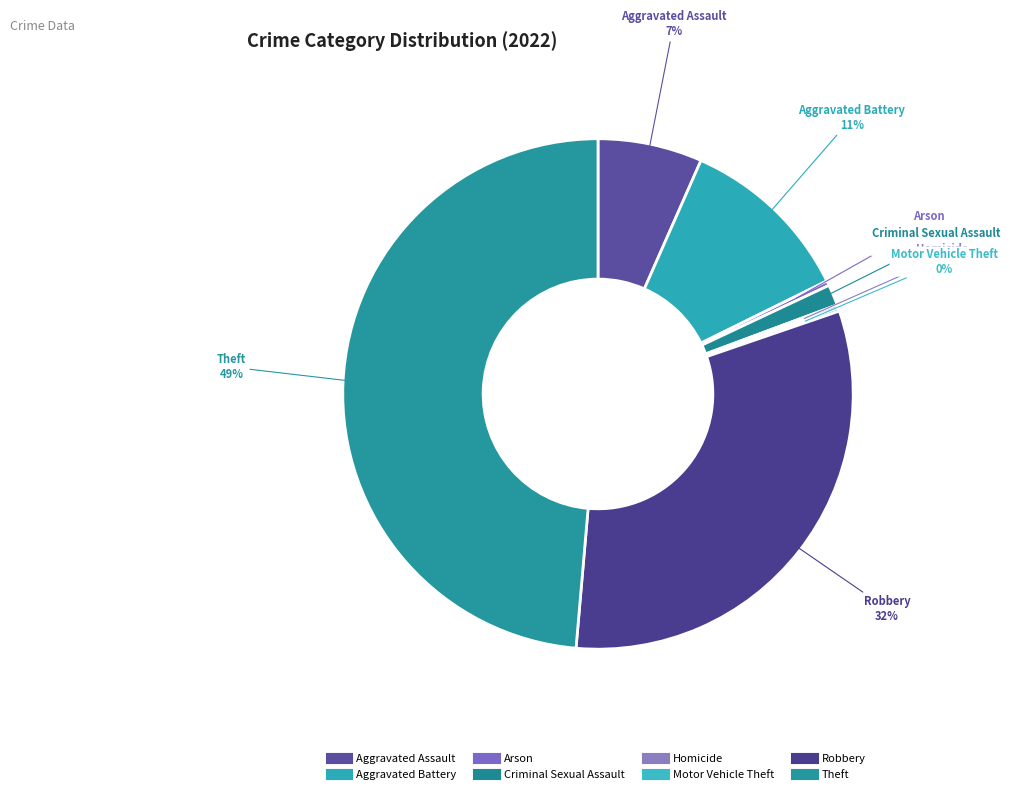

To the nearest percent, what is the difference between the Theft and Arson slice percentages?

48%